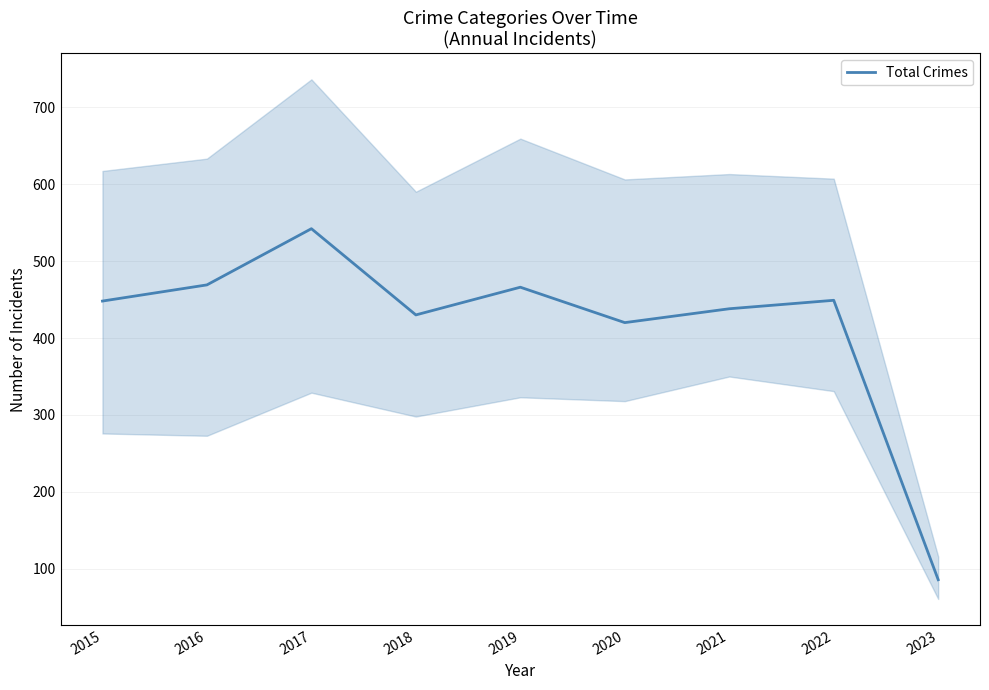

What is the change in value from 2018 to 2023?

-344